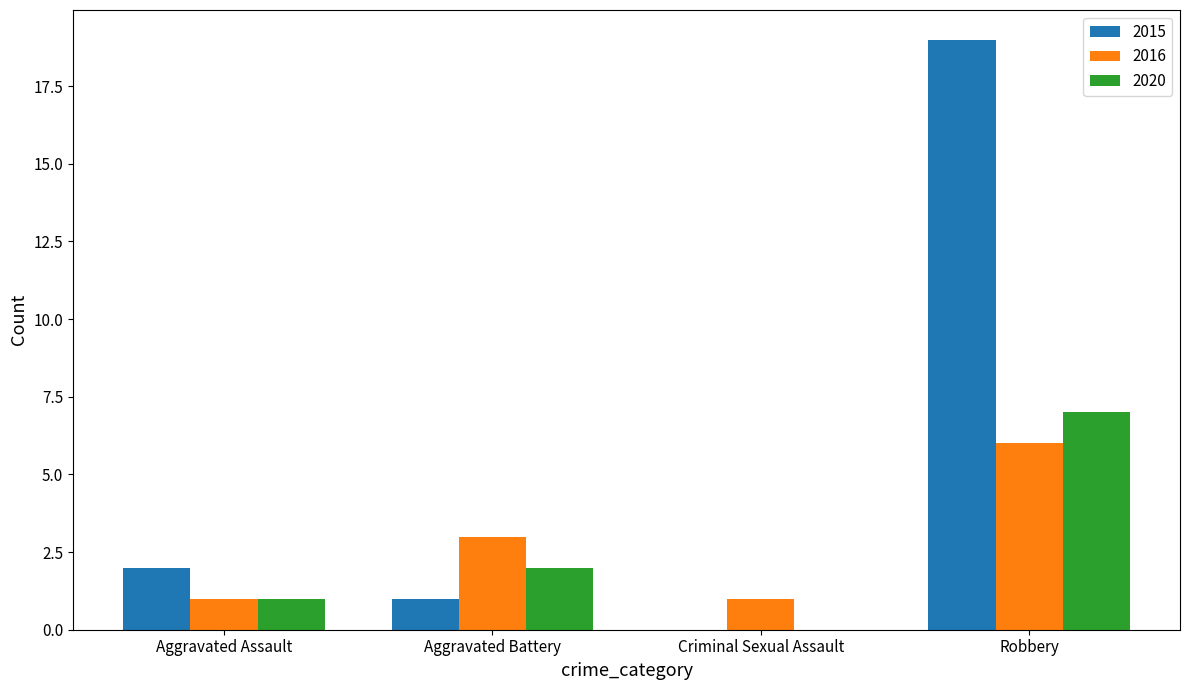

Which category has the highest value across all series?

Robbery